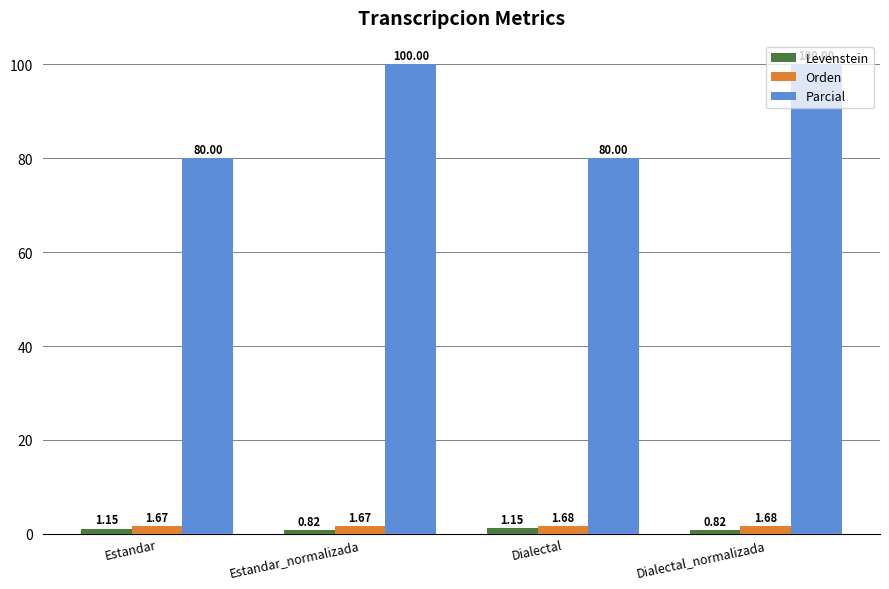

Where does the Levenstein series first go above 1?

Estandar